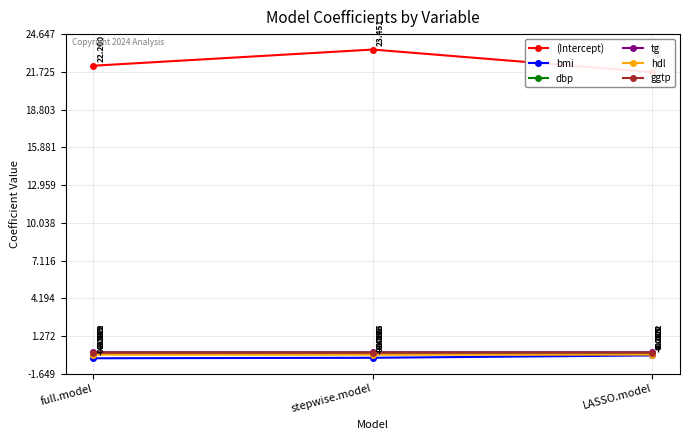

Which category has the lowest value in the ggtp series?

stepwise.model